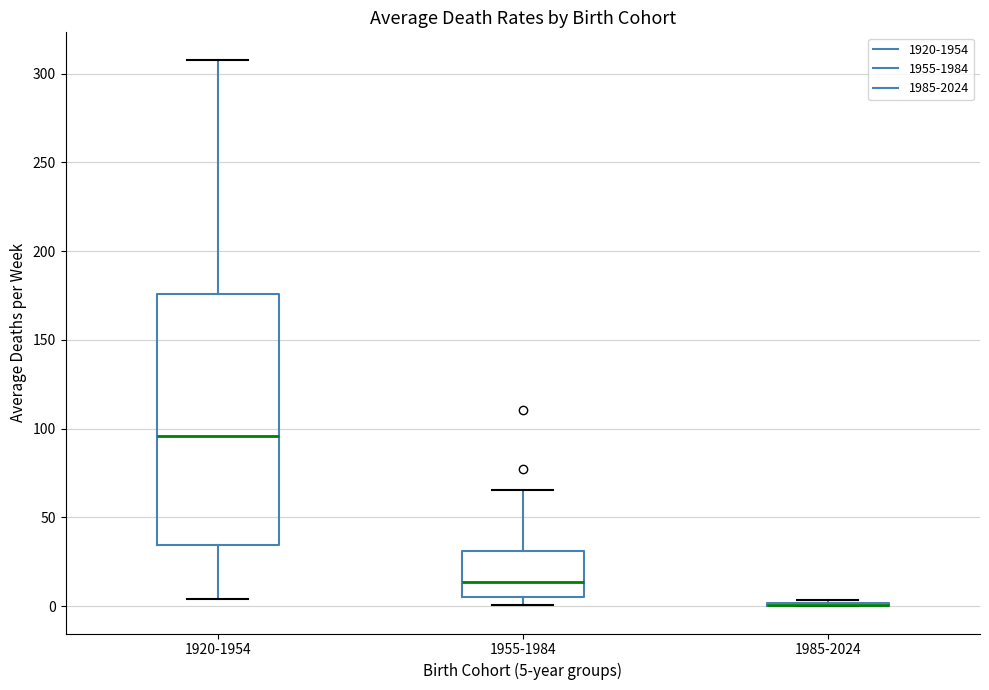

Reading left to right, read every box against the y-axis: the position of its median line, the range the box covers, and the ends of its whiskers. The values are not printed on the chart, so give them approximately, as read against the axis.

1920-1954: median 95, box 35 to 175, whiskers 5 to 310
1955-1984: median 15, box 5 to 30, whiskers 0 to 65
1985-2024: box collapsed to a line at 0, whiskers 0 to 5